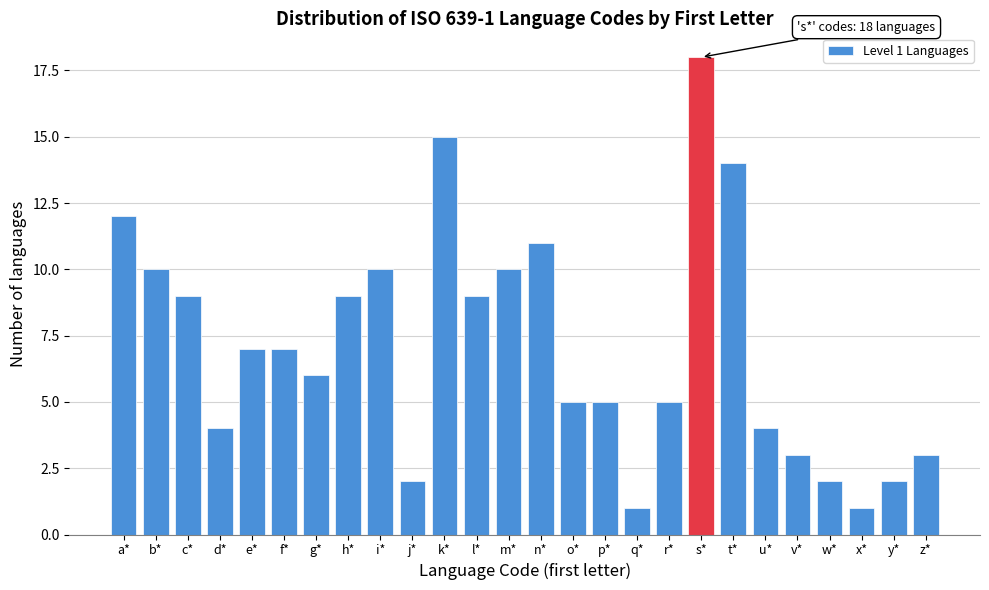

Reading left to right, what are all the values shown in this chart?

a*=12	b*=10	c*=9	d*=4	e*=7	f*=7	g*=6	h*=9	i*=10	j*=2	k*=15	l*=9	m*=10	n*=11	o*=5	p*=5	q*=1	r*=5	s*=18	t*=14	u*=4	v*=3	w*=2	x*=1	y*=2	z*=3